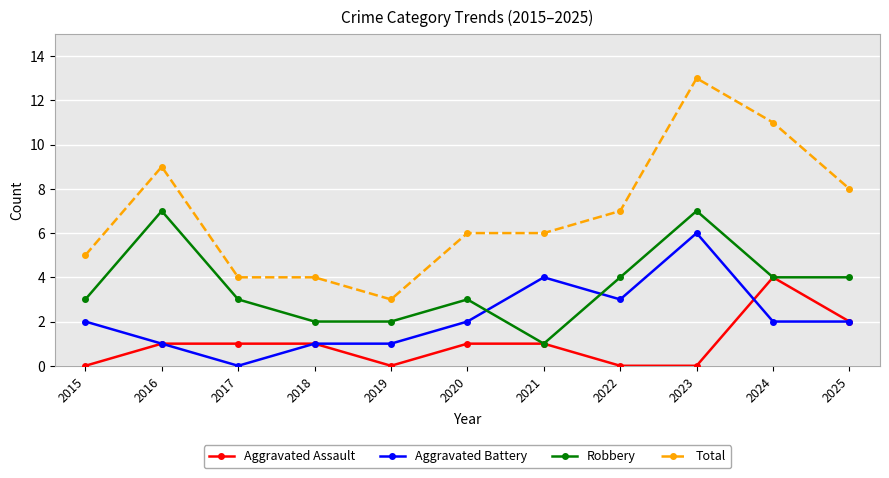

True or false: Robbery has a value of 4 at 2025.

True